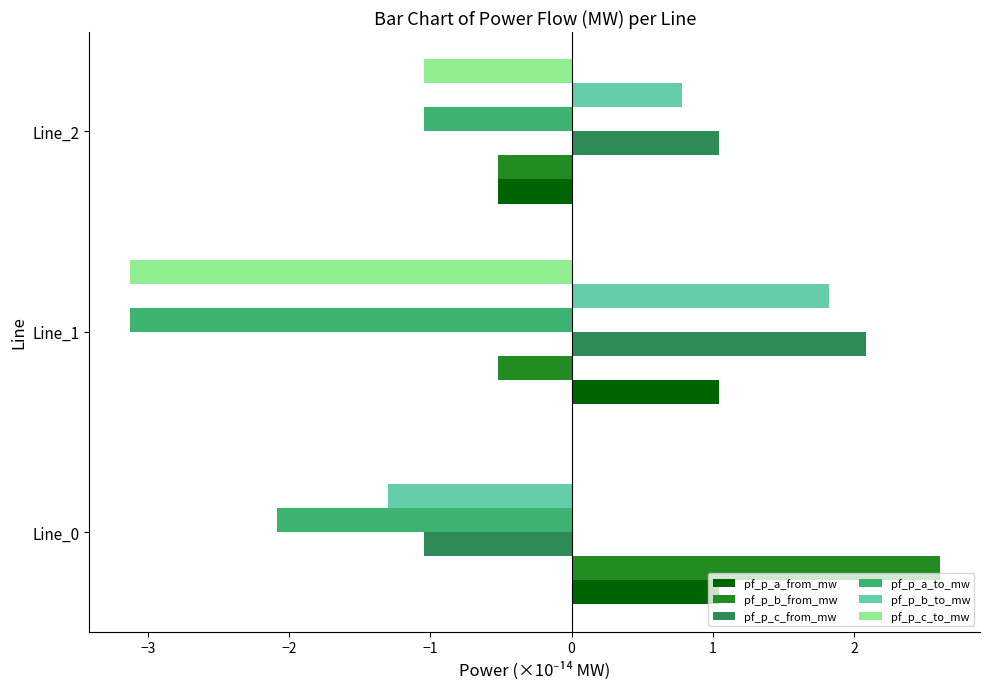

What is the maximum value shown in the chart?

2.6